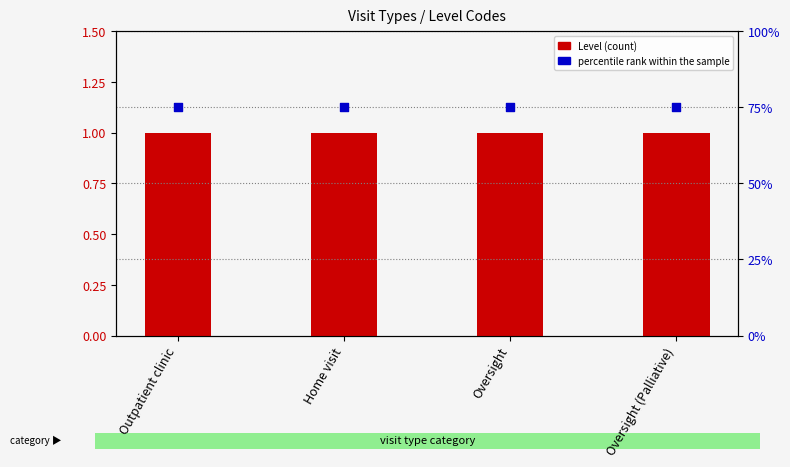

Is the value of percentile rank within the sample at Home visit greater than the value of Level at Outpatient clinic?

Yes